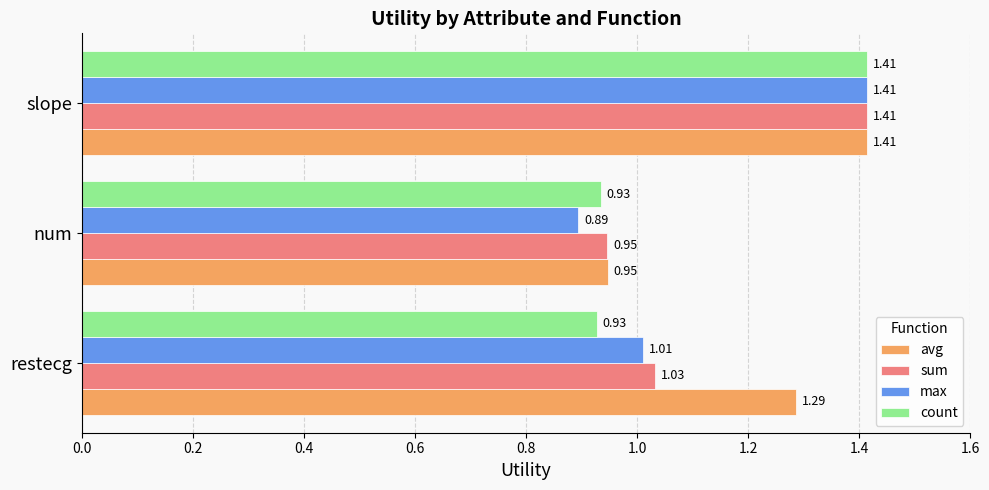

Rank the series at restecg from lowest to highest value.

count, max, sum, avg